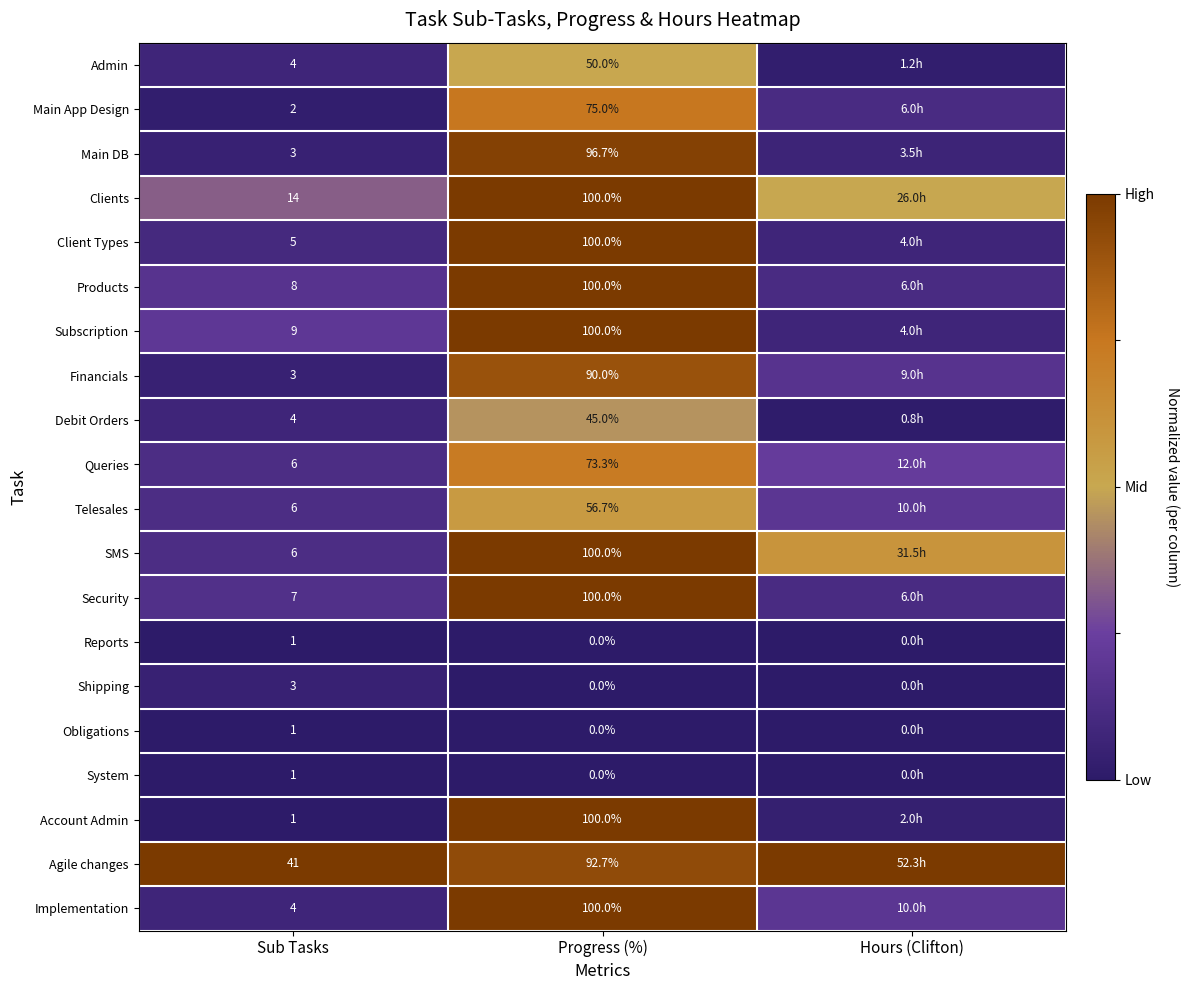

Is the value of Financials at Progress (%) greater than the value of Account Admin at Progress (%)?

No